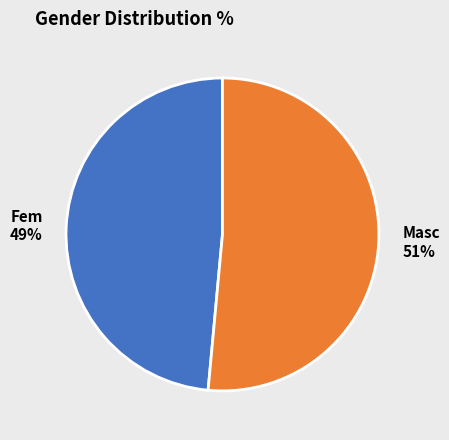

Which slice represents more than half of the pie?

Masc